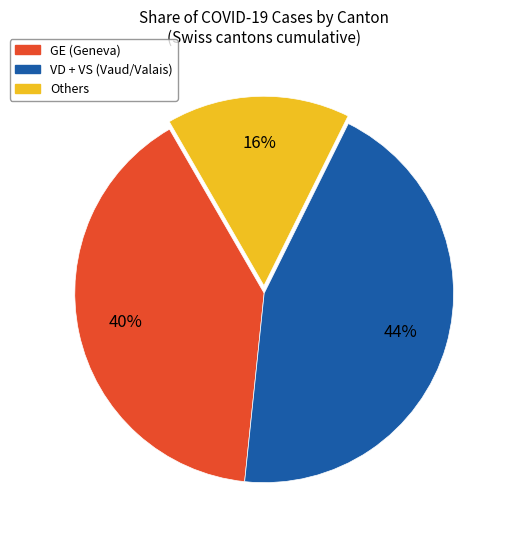

To the nearest percent, what is the average slice percentage?

33%